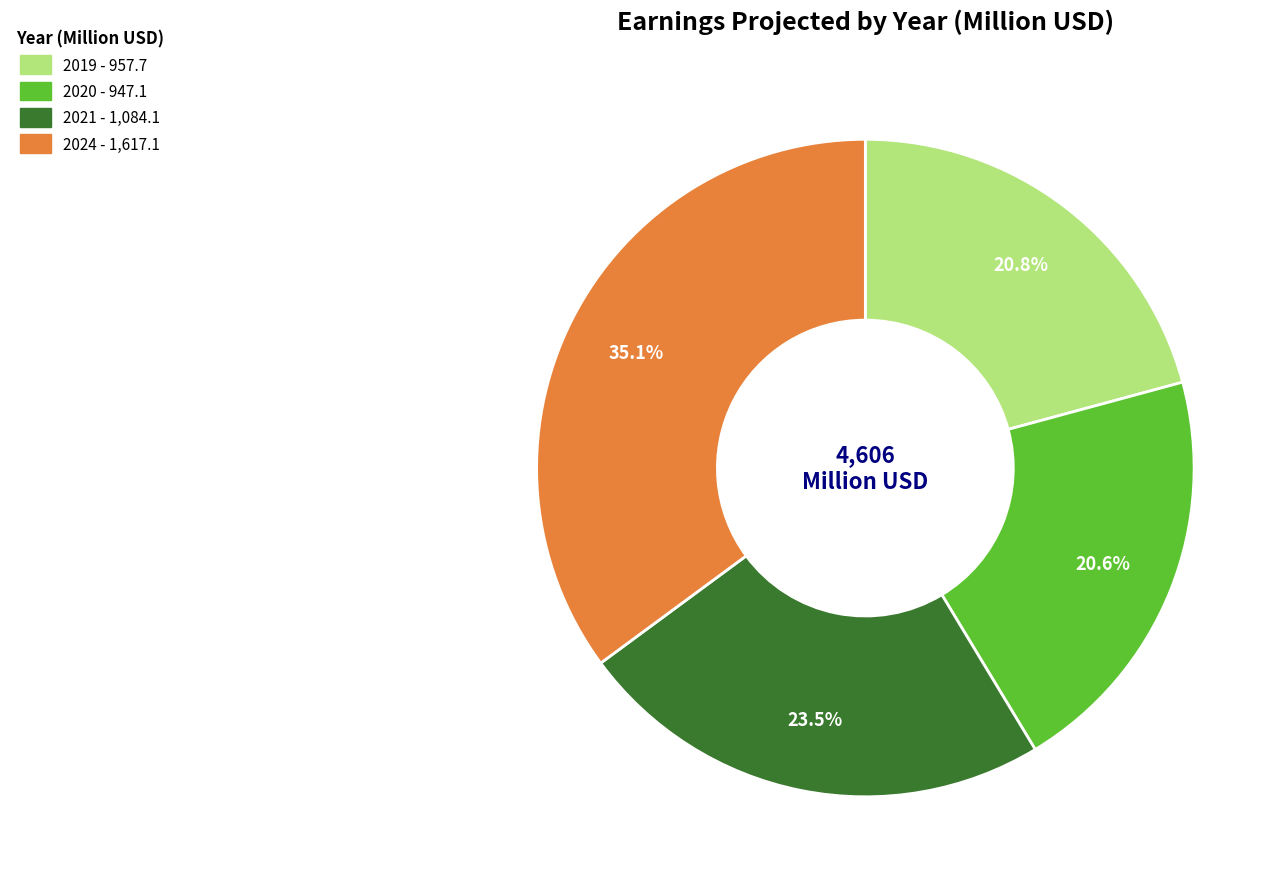

Is there any slice that represents more than half of the pie?

No